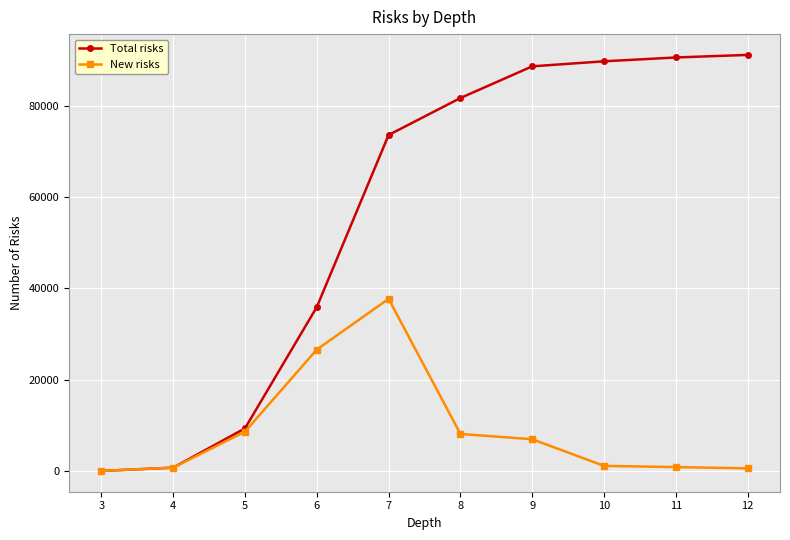

Rank the series at 10 from highest to lowest value.

Total risks, New risks